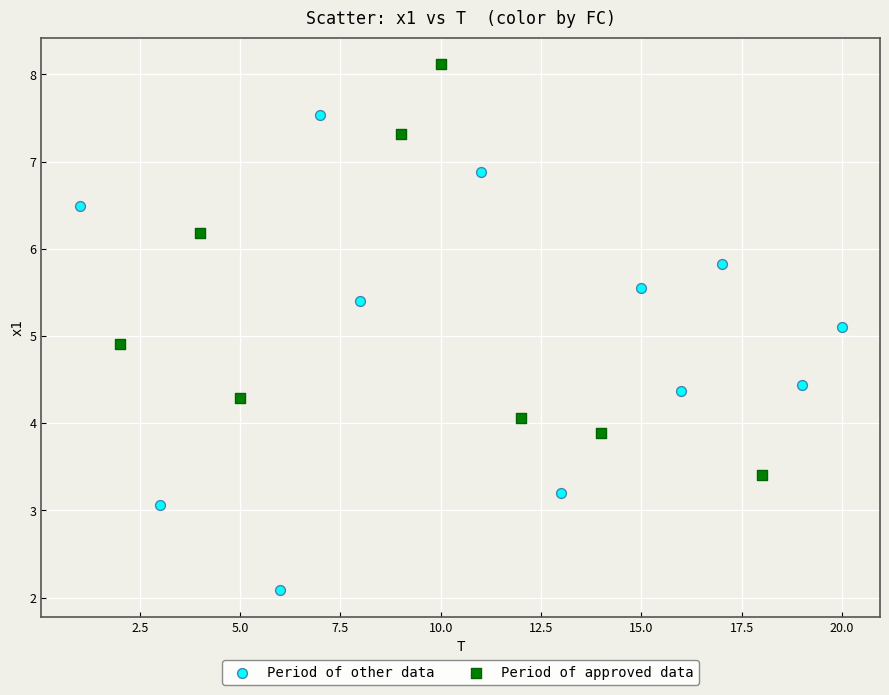

Which series reaches the minimum Y coordinate?

Period of other data